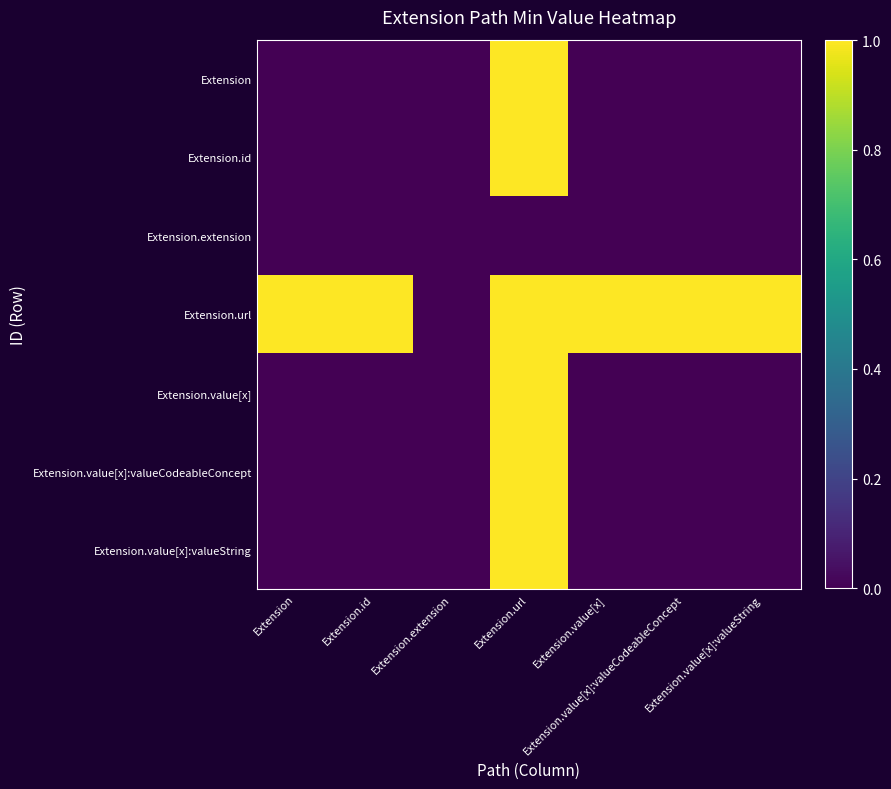

Which category has the highest value across all series?

Extension.url